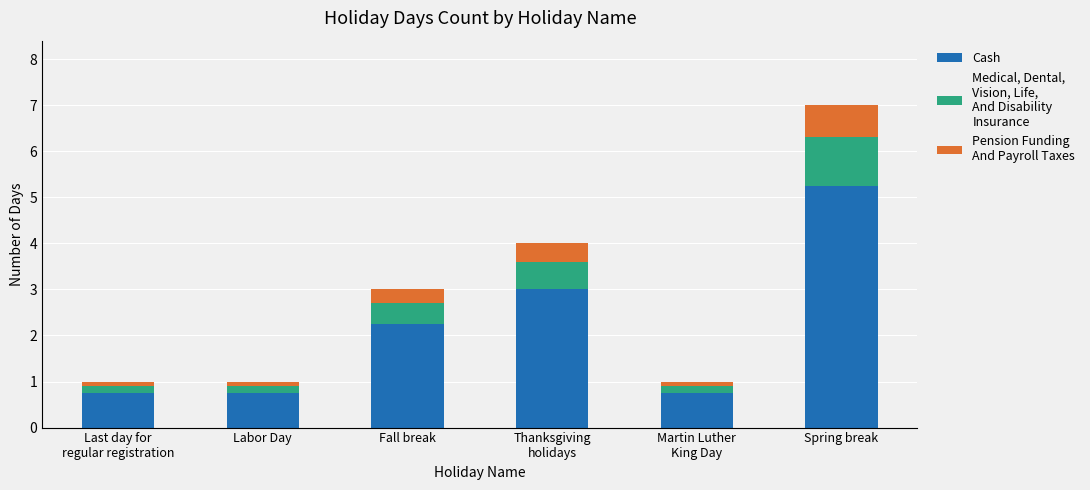

What is the total value across all series at Spring break?

7.0